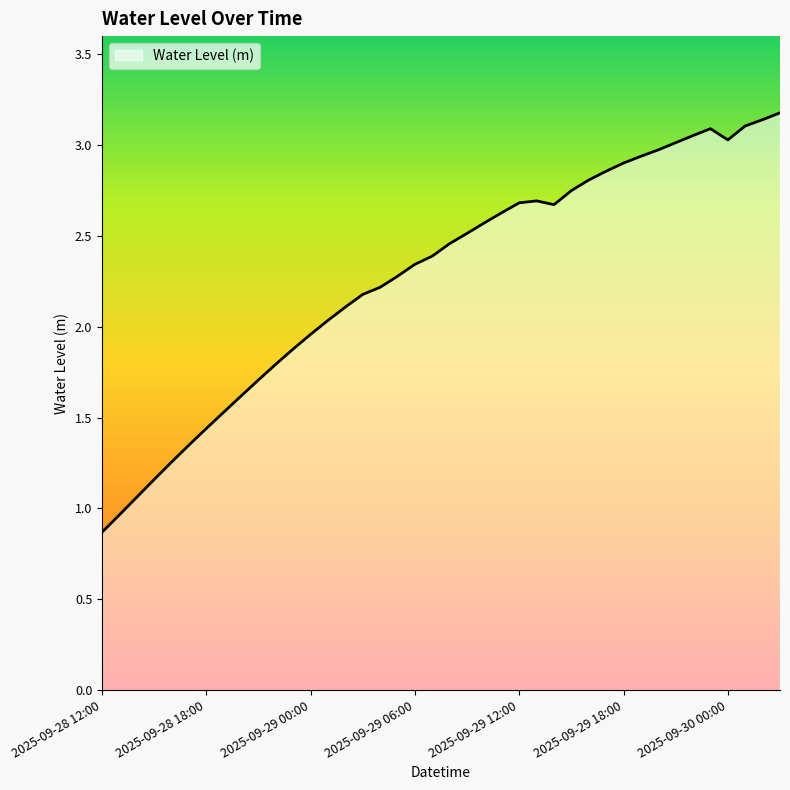

What is the greatest value displayed?

3.2